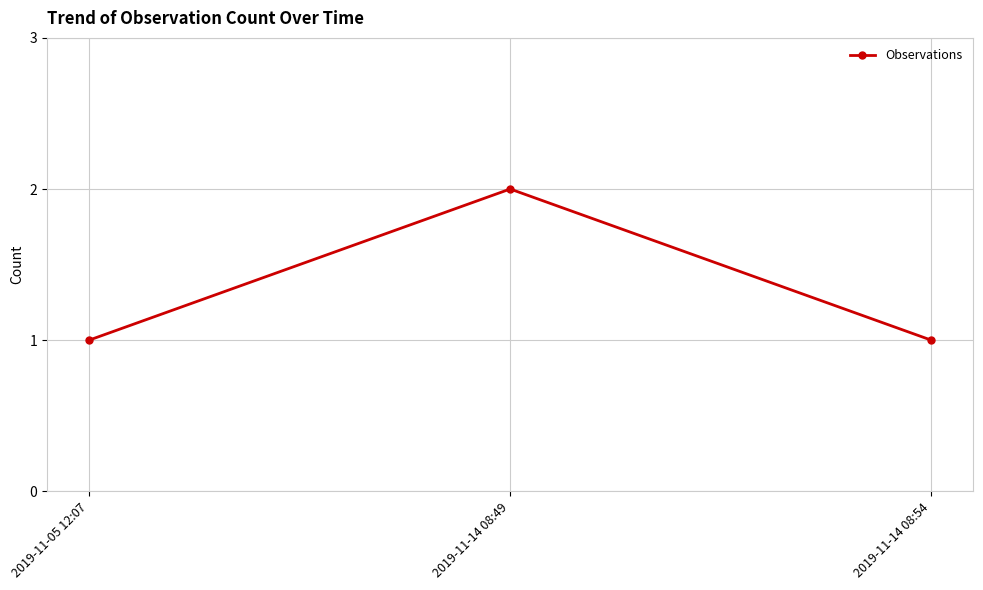

What is the label of the 3rd point from the right?

2019-11-05 12:07